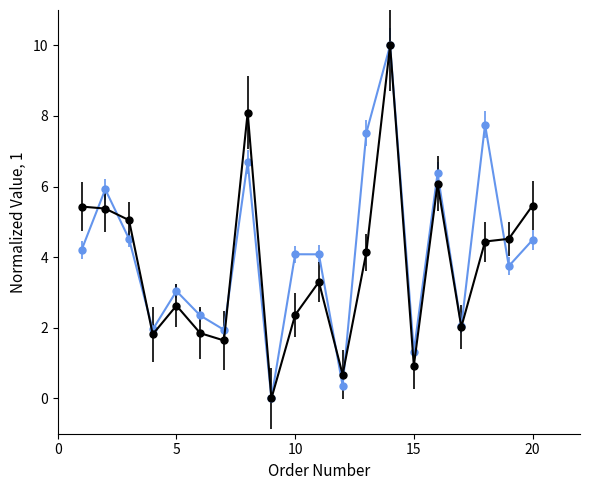

What is the greatest value displayed?

10.0